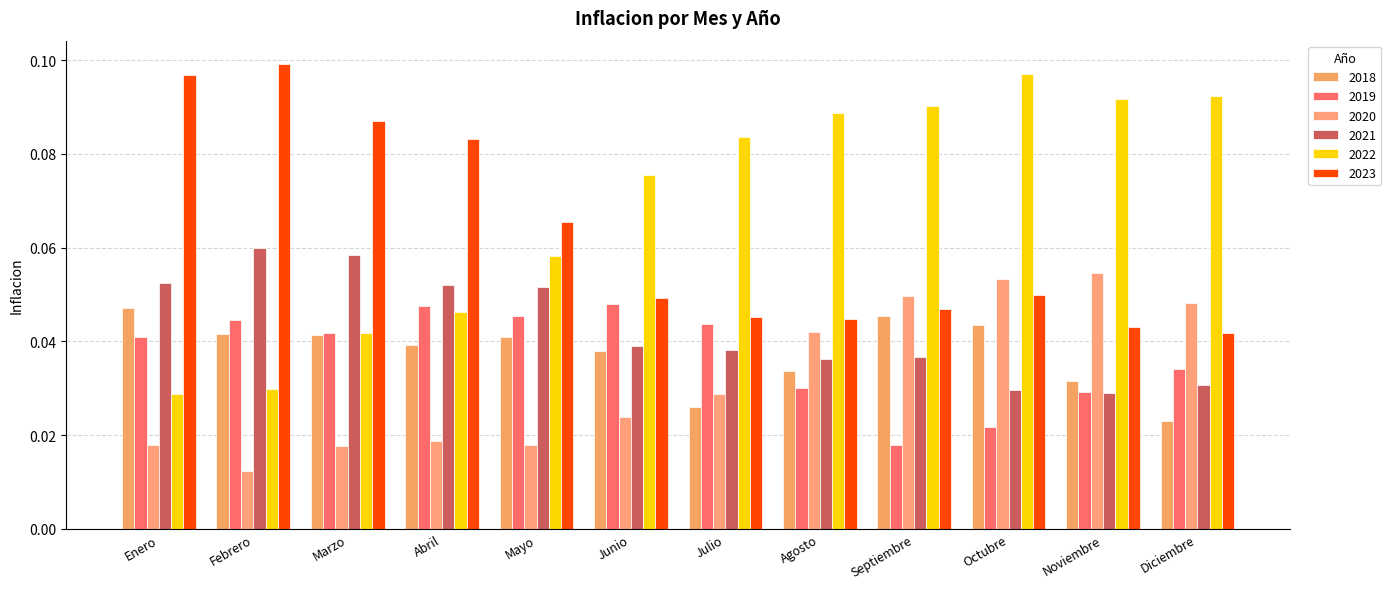

Is the value of 2018 at Octubre greater than the value of 2022 at Diciembre?

No